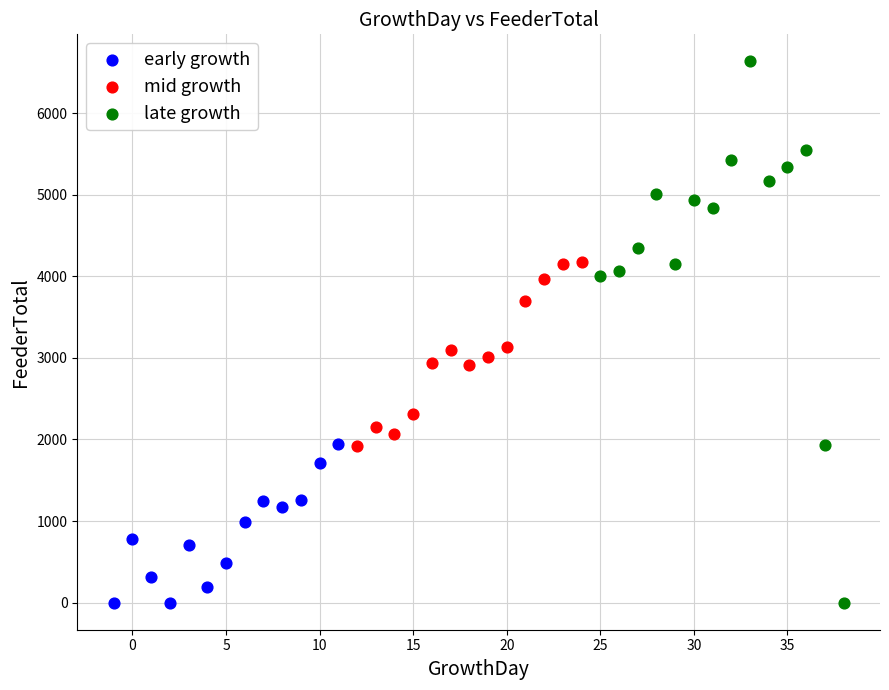

Which series has the widest spread of Y values?

late growth